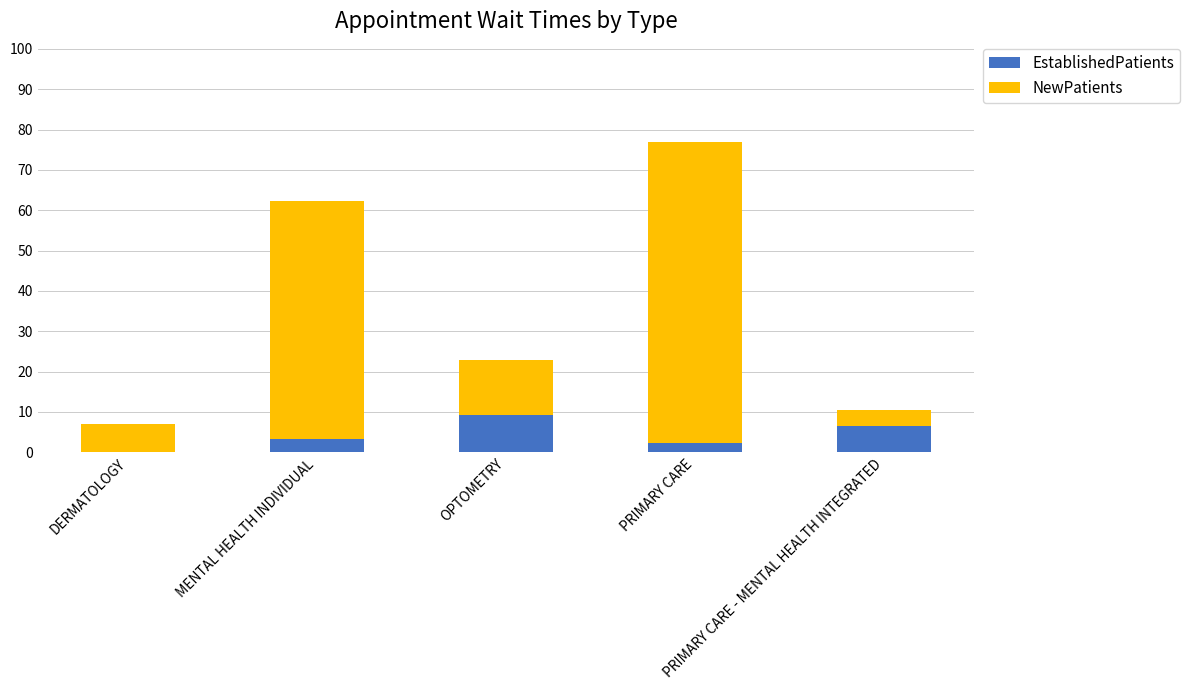

Count the number of data series in this chart.

2